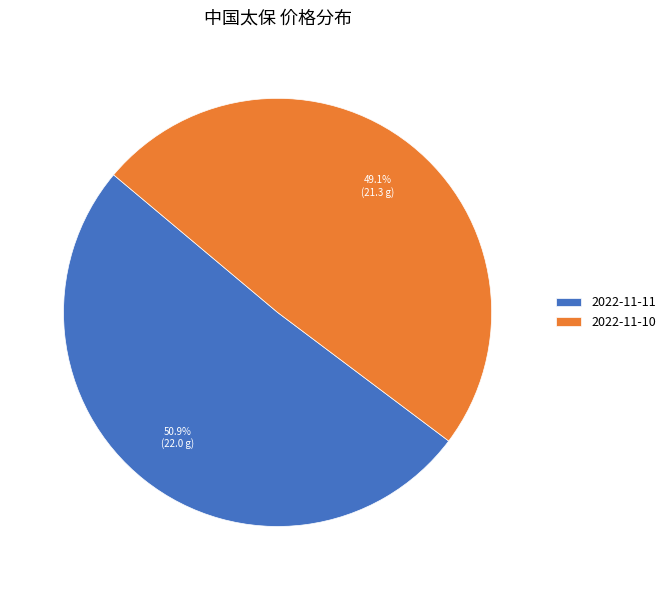

Combined, what portion of the pie is 2022-11-11 and 2022-11-10?

100.0%